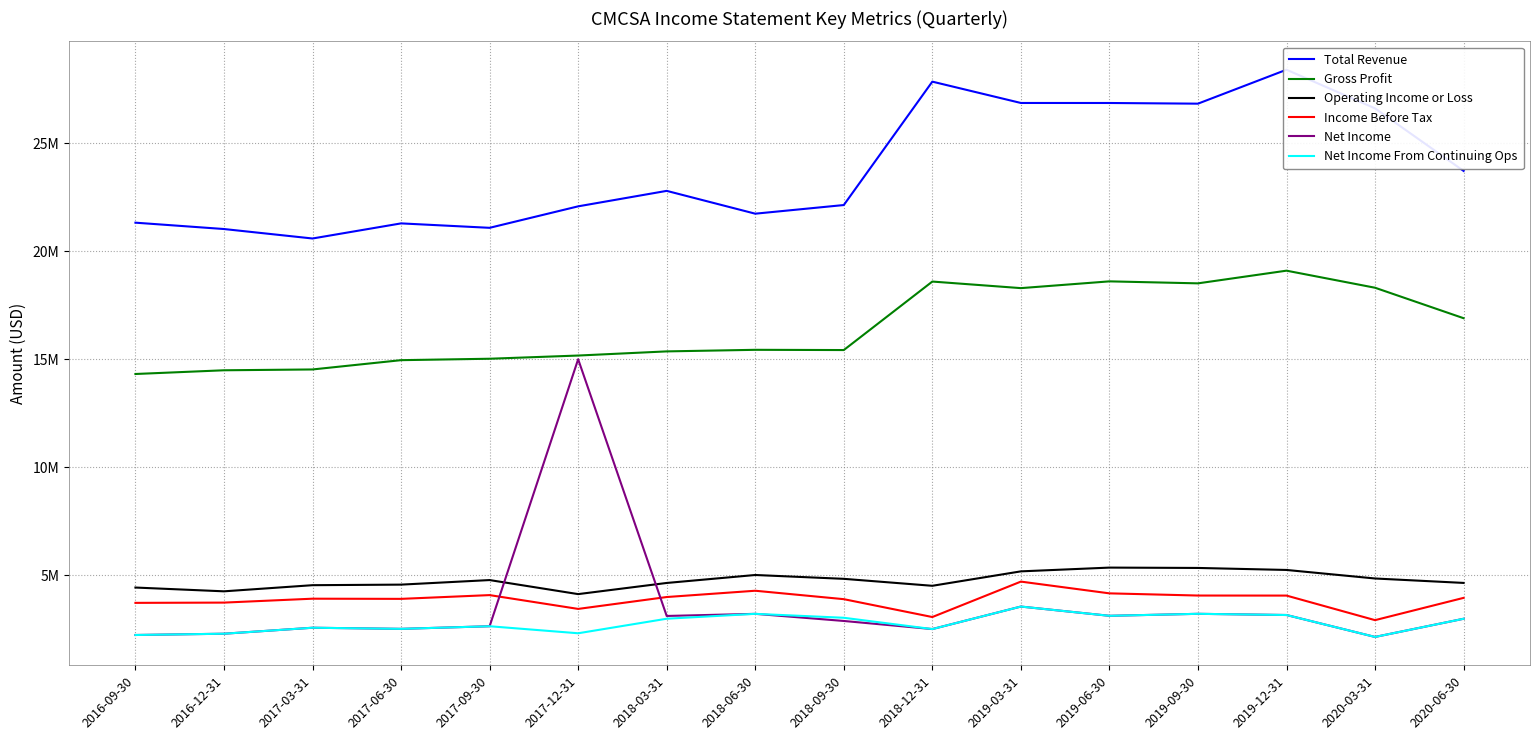

Reading left to right, extract all data points from this chart.

Total Revenue: 21319000	21025000	20587000	21286000	21081000	22075000	22791000	21735000	22135000	27846000	26859000	26858000	26827000	28398000	26609000	23715000
Gross Profit: 14316000	14488000	14526000	14956000	15022000	15170000	15362000	15435000	15424000	18594000	18290000	18603000	18511000	19098000	18308000	16898000
Operating Income or Loss: 4433000	4258000	4542000	4568000	4779000	4129000	4645000	5014000	4836000	4514000	5182000	5356000	5340000	5247000	4852000	4647000
Income Before Tax: 3724000	3736000	3917000	3909000	4083000	3444000	3994000	4285000	3895000	3068000	4708000	4164000	4063000	4061000	2924000	3955000
Net Income: 2237000	2296000	2573000	2521000	2642000	14999000	3118000	3216000	2886000	2511000	3553000	3125000	3217000	3162000	2147000	2988000
Net Income From Continuing Ops: 2237000	2296000	2573000	2521000	2642000	2317000	2990000	3216000	3034000	2511000	3553000	3125000	3217000	3162000	2147000	2988000